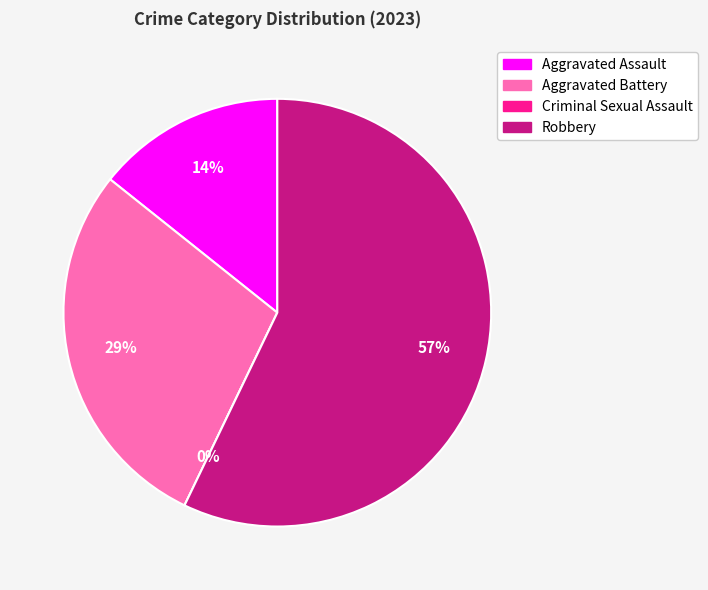

Is there a majority slice in this chart?

Yes